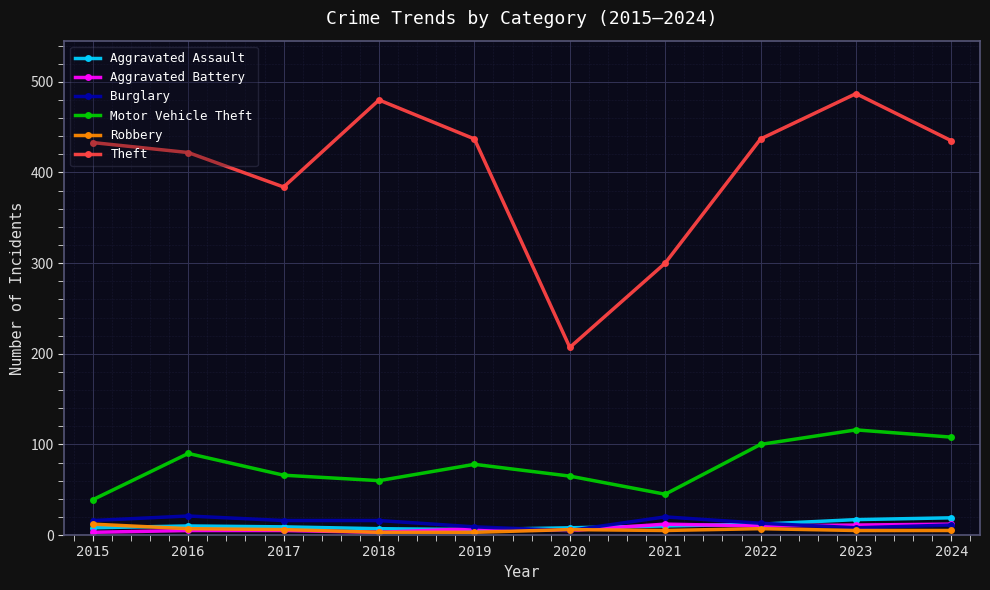

True or false: Burglary and Aggravated Assault cross at least once.

True